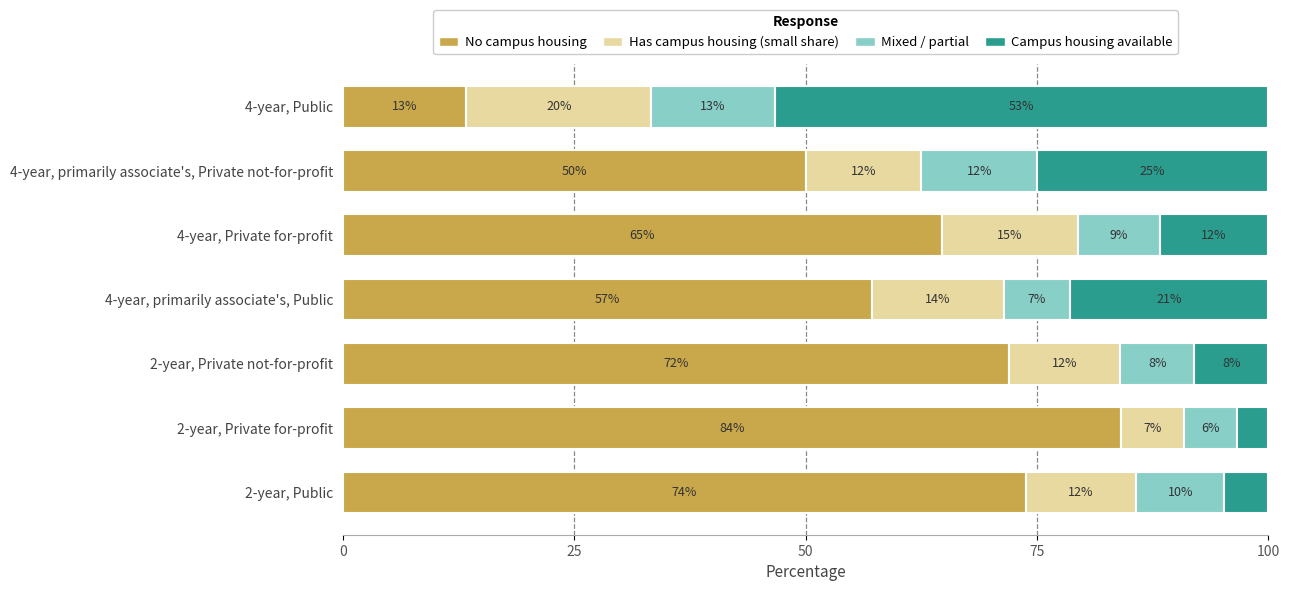

True or false: No campus housing has a value of 72.0 at 2-year, Private not-for-profit.

True